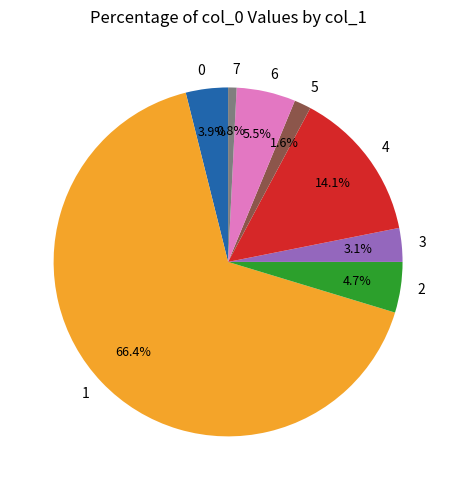

Rank the categories by value from highest to lowest.

1, 4, 6, 2, 0, 3, 5, 7